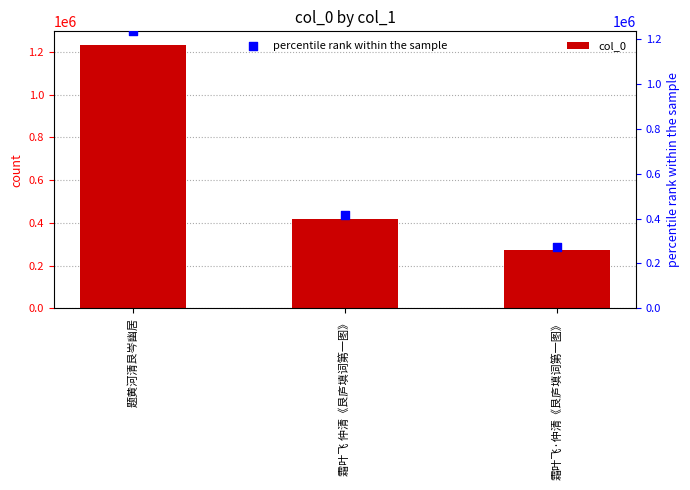

What are all the series names shown in the legend?

col_0, percentile rank within the sample